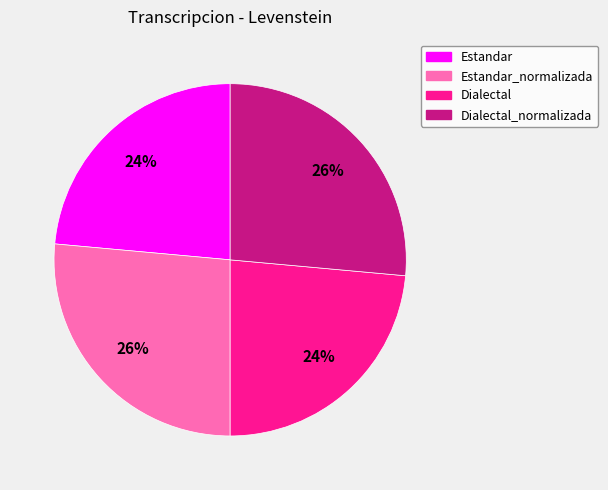

To the nearest percent, what is the average slice percentage?

25%